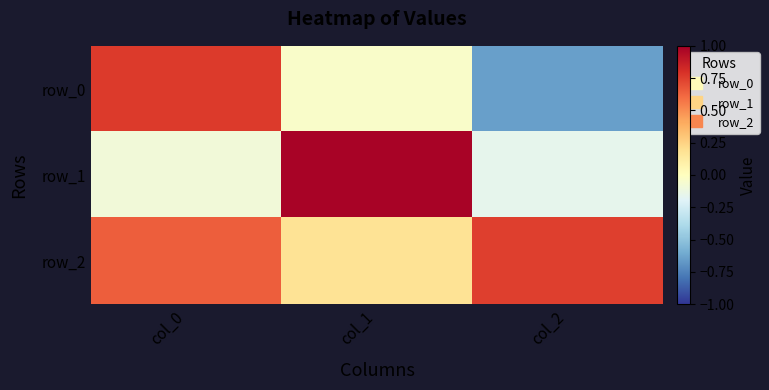

Reading right to left, list all the values displayed in this chart.

row_0: -0.6	-0.0	0.8
row_1: -0.2	1.0	-0.1
row_2: 0.7	0.2	0.6